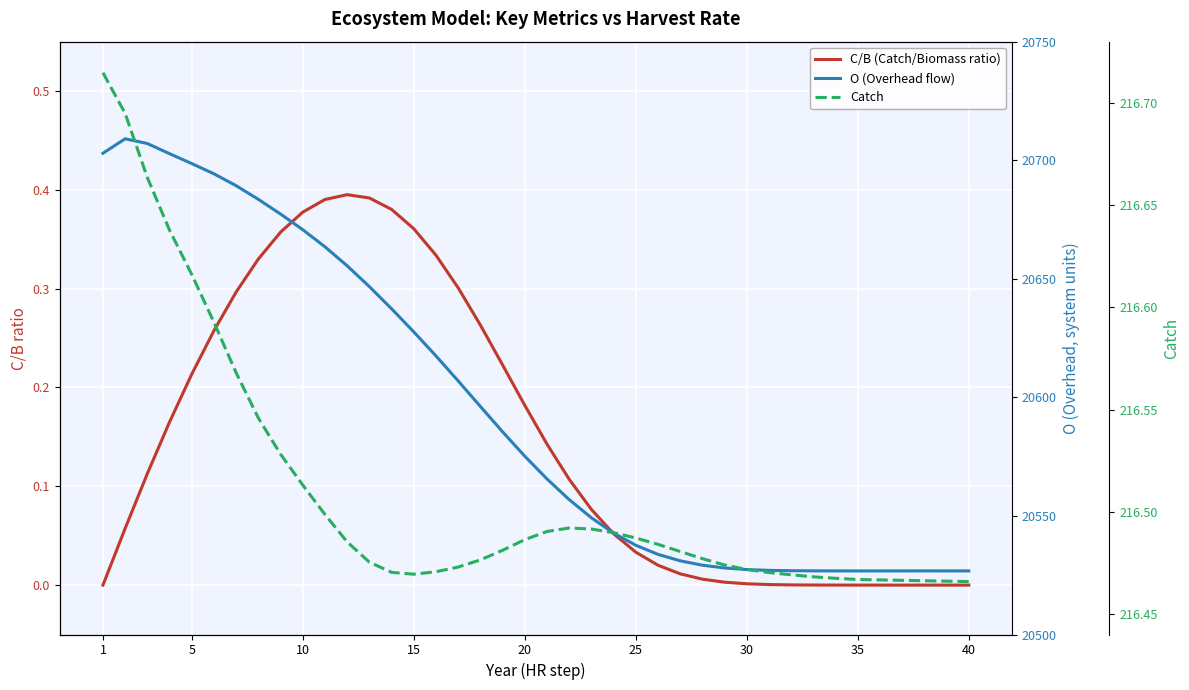

Between 15 and 35, which is larger?

15